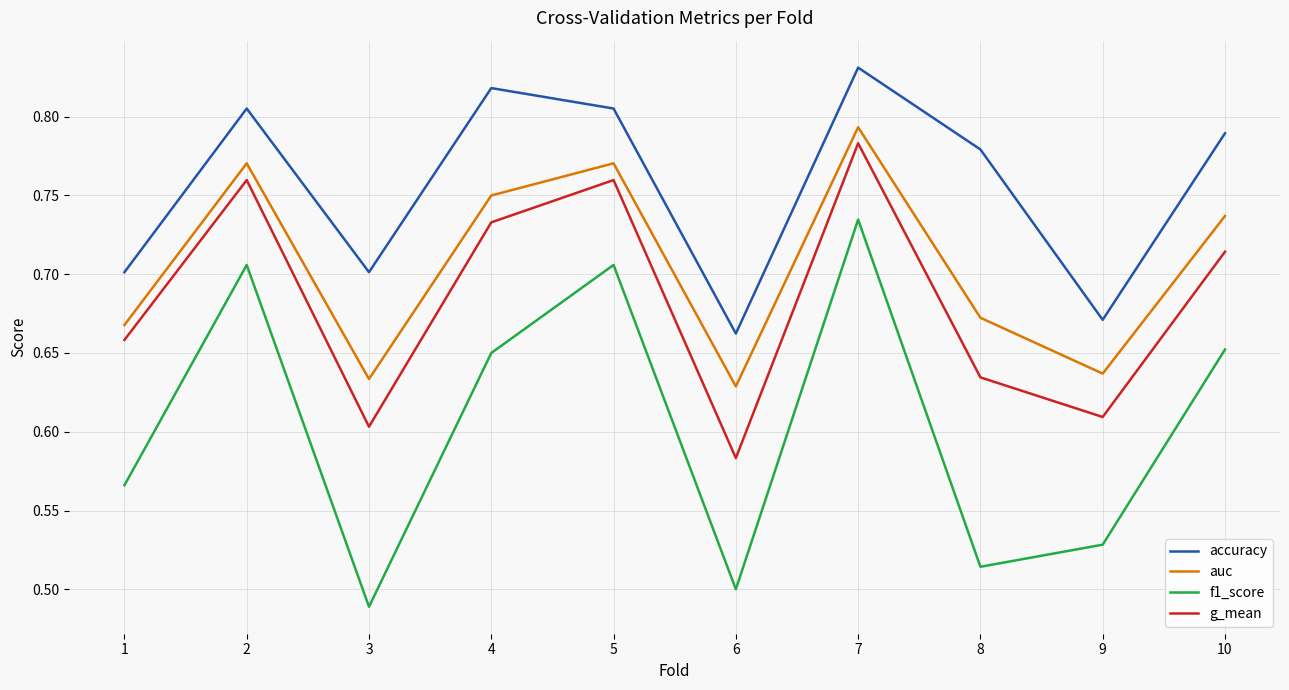

True or false: auc and f1_score cross at least once.

False